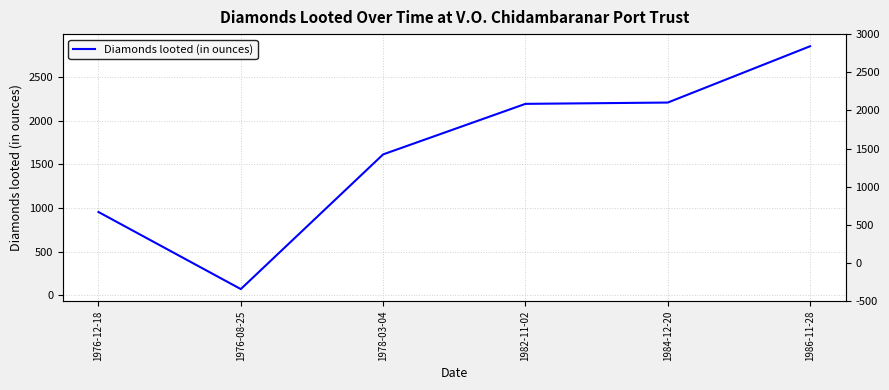

Which category has the lowest value across all series?

1976-08-25